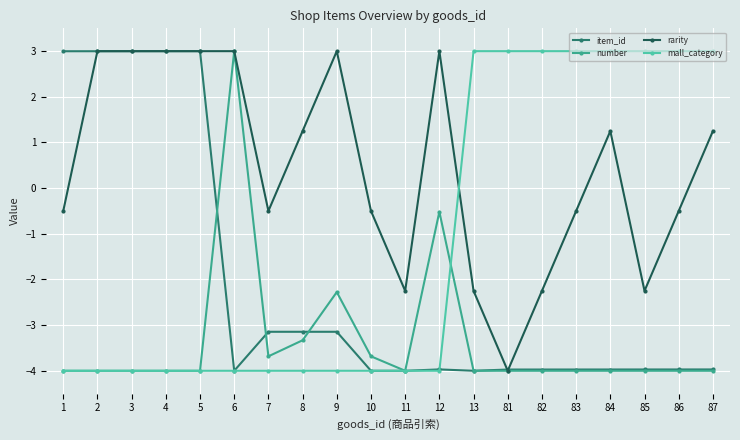

List the series in order of their overall mean, lowest first.

number, item_id, mall_category, rarity